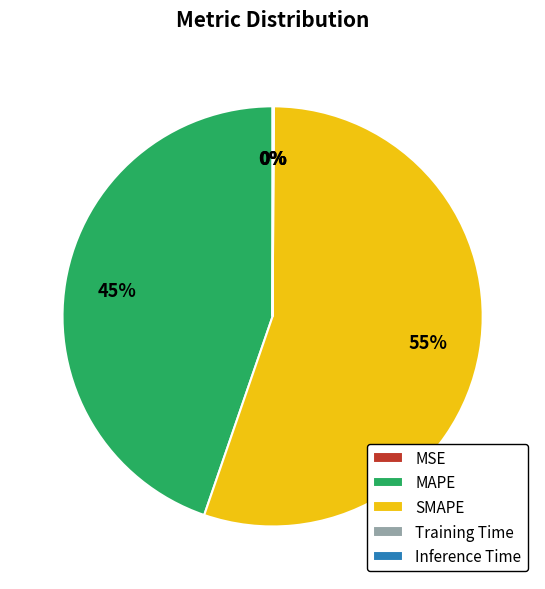

To the nearest percent, what is the difference between the largest and smallest slice percentages?

55%